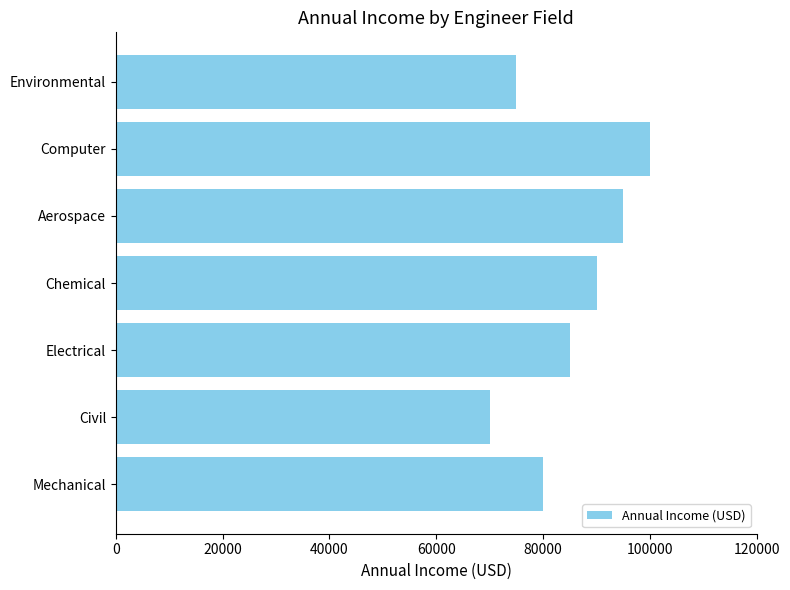

True or false: the data shows 32286 at Civil.

False